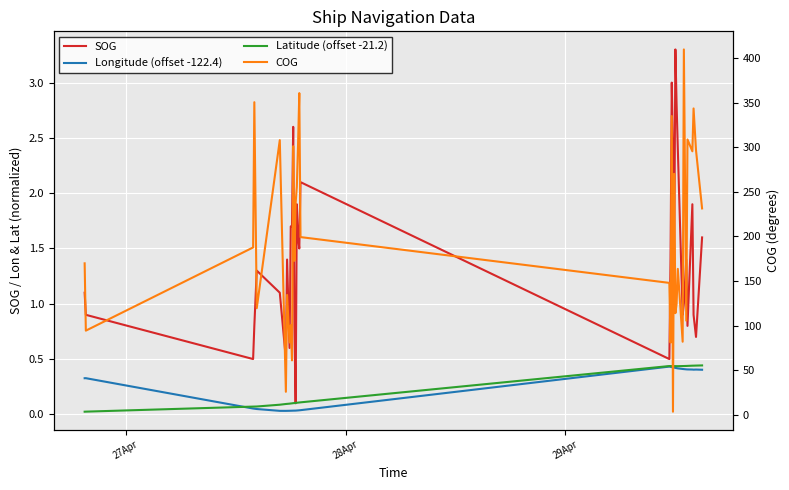

What is the difference between the maximum and second lowest values in the SOG series?

2.8